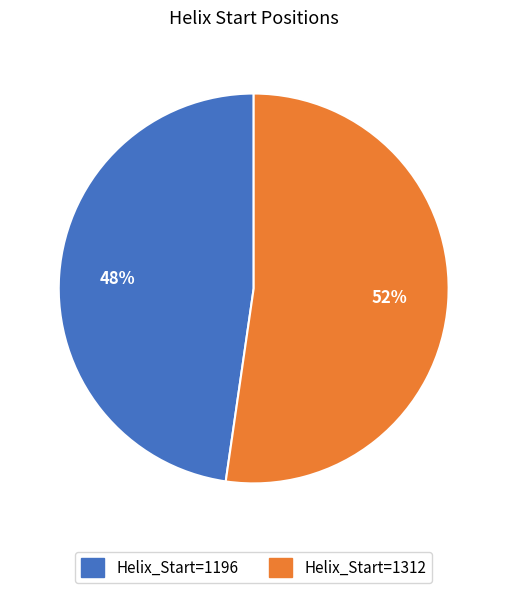

To the nearest percent, what percentage of the pie is Helix_Start=1196?

48%